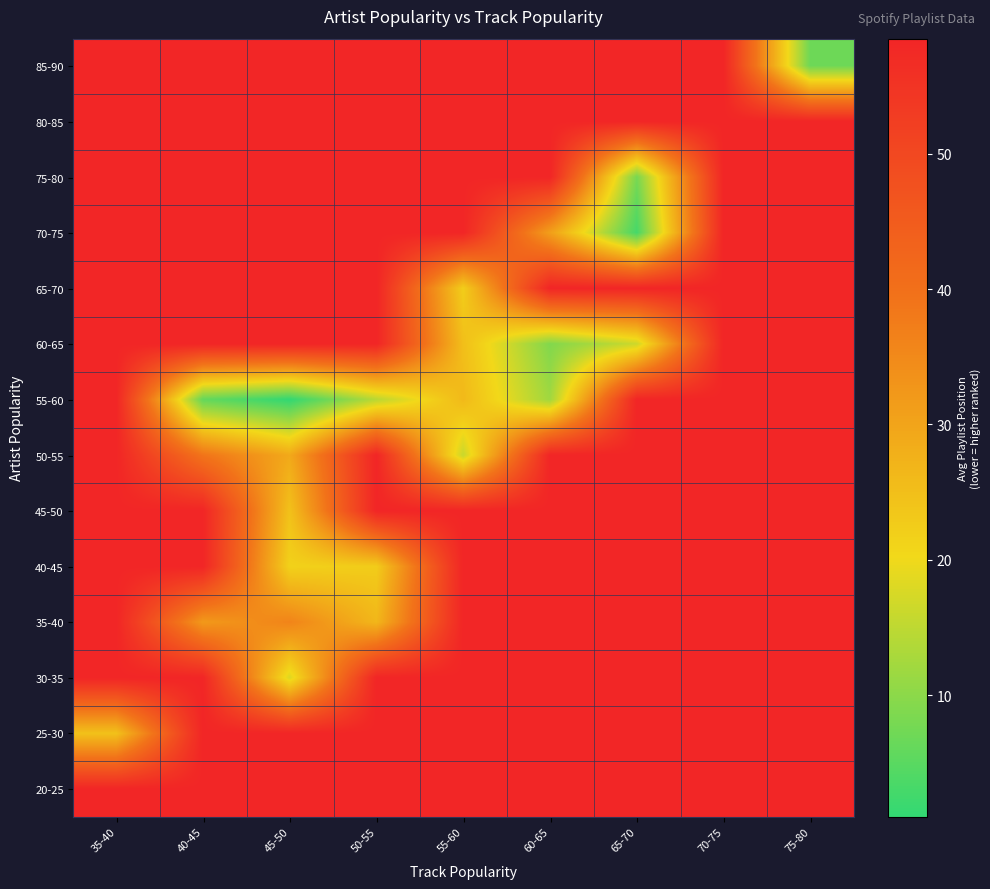

At which category is the sum across all series the highest?

70-75